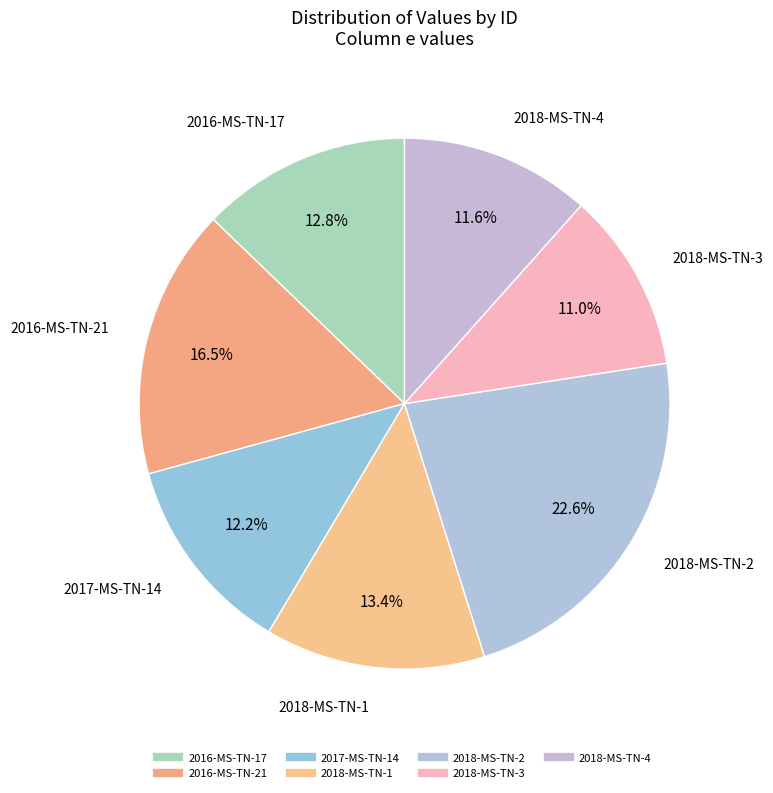

To the nearest percent, what is the difference between the 2018-MS-TN-3 and 2018-MS-TN-4 slice percentages?

1%